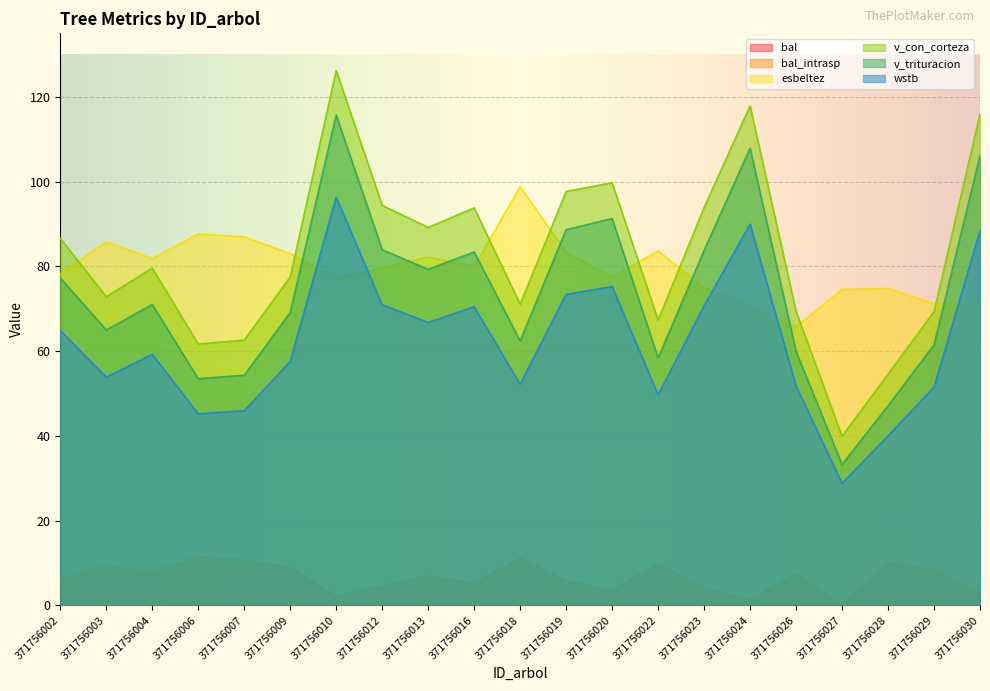

What is the average value of the v_con_corteza series?

82.9